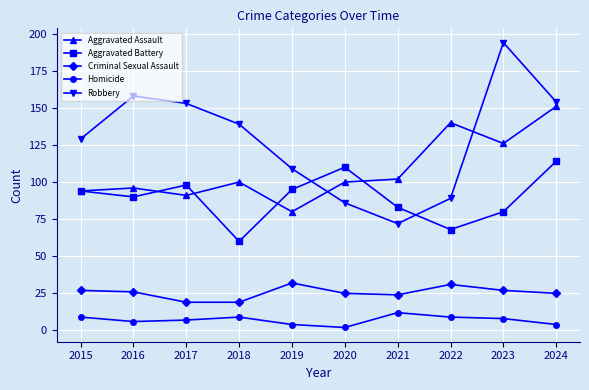

At which category does Robbery reach its first local valley?

2021